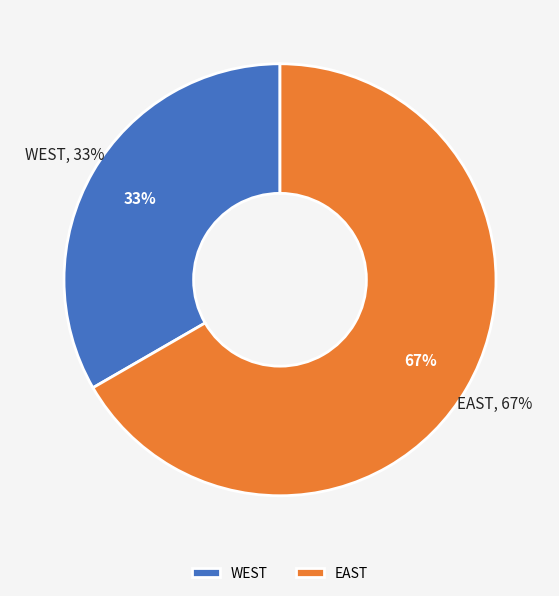

What percentage is the EAST slice, to the nearest percent?

67%